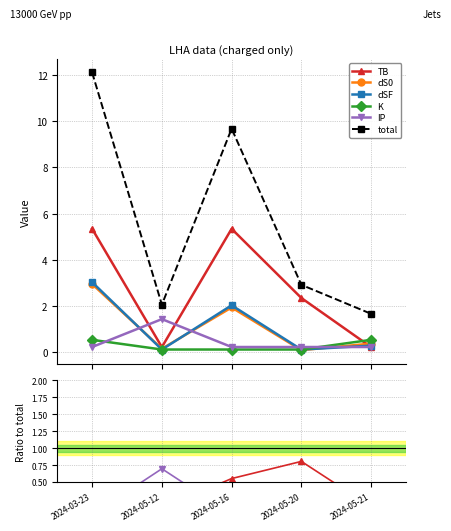

At which category does total reach its first local peak?

2024-05-16